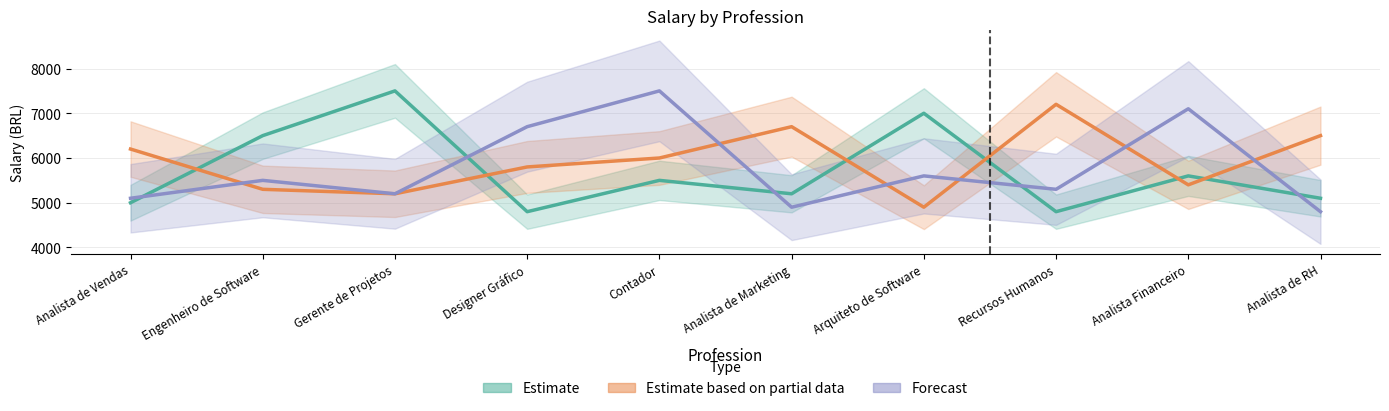

At which category does Estimate based on partial data reach its first local valley?

Gerente de Projetos